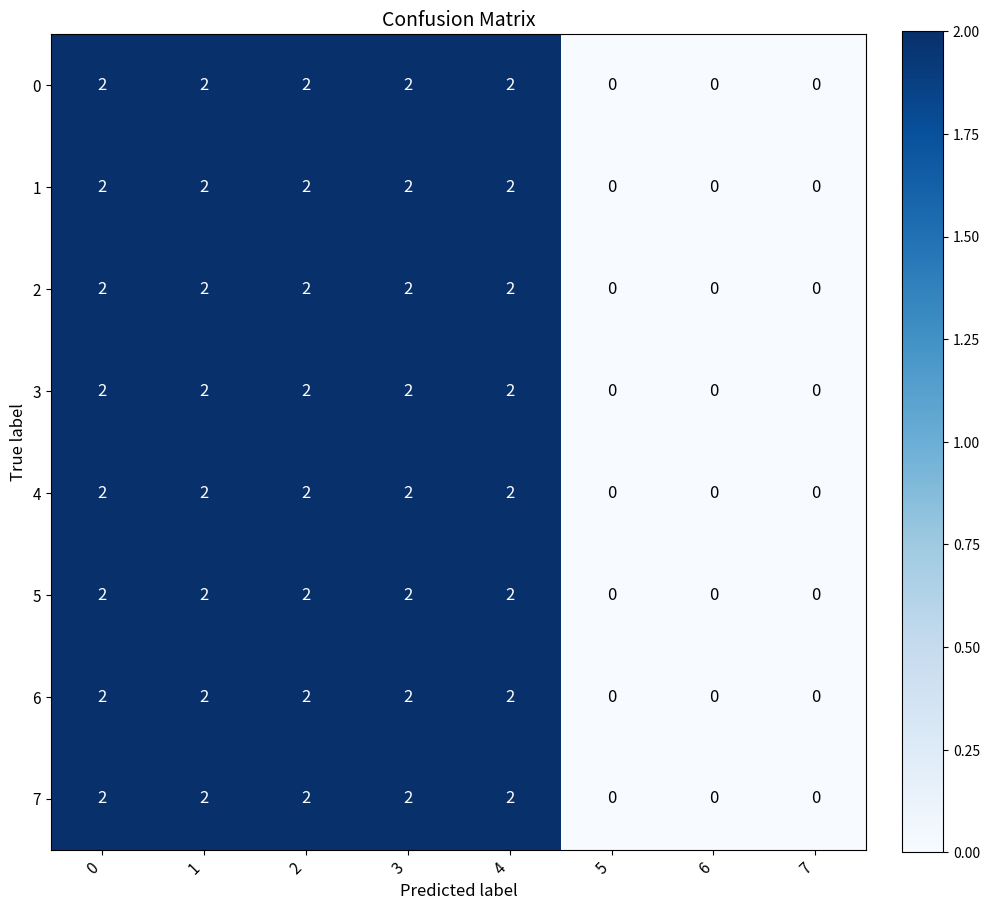

At how many categories does at least one series exceed 1?

5